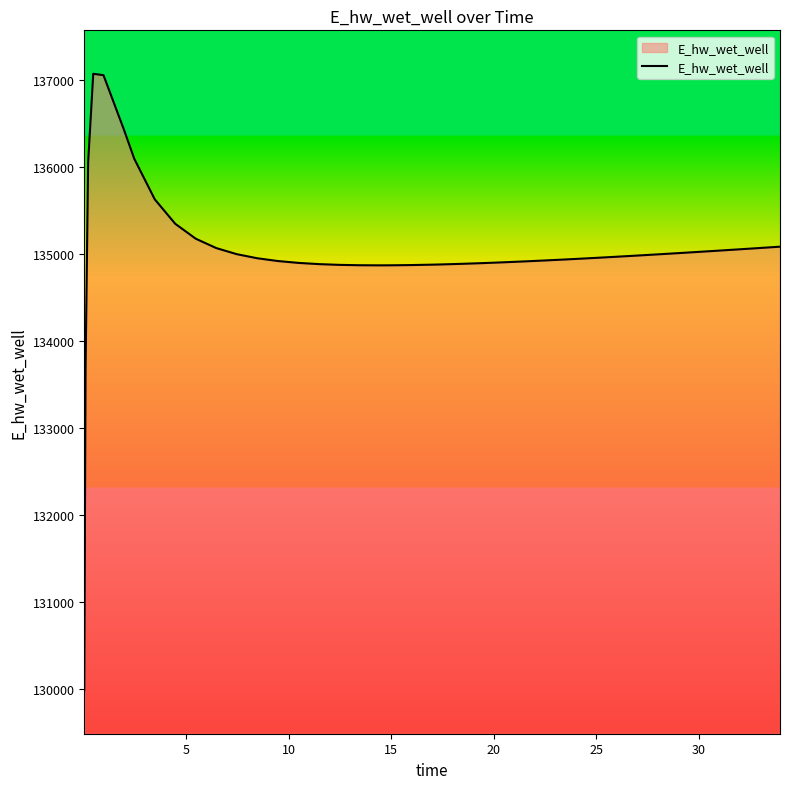

What is the minimum value shown in the chart?

129981.1